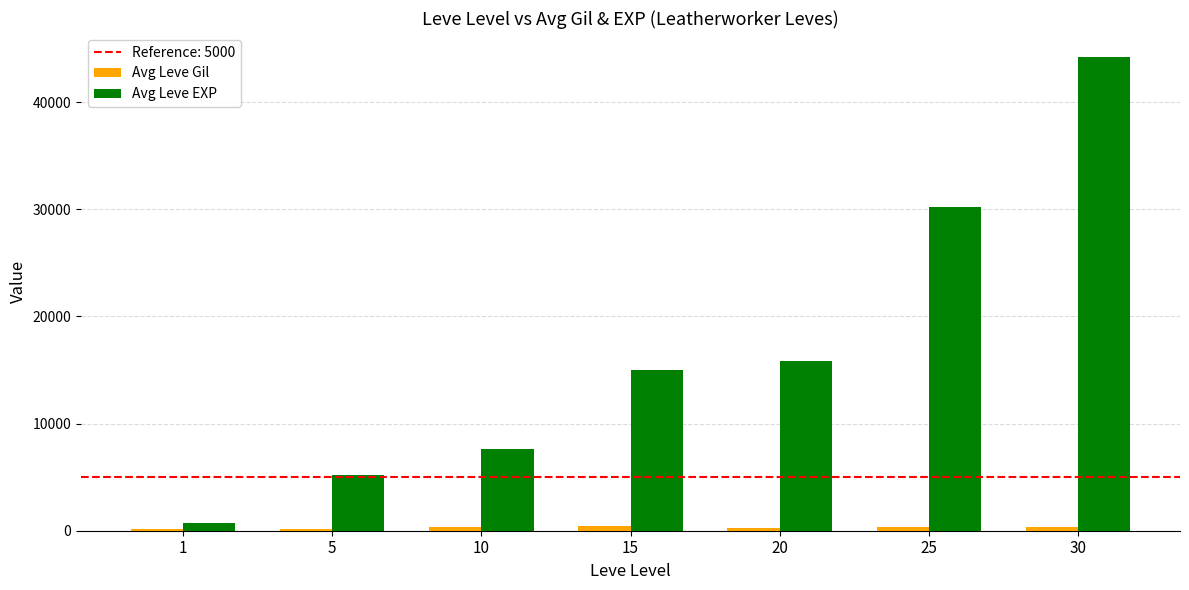

What is the maximum value shown in the chart?

44230